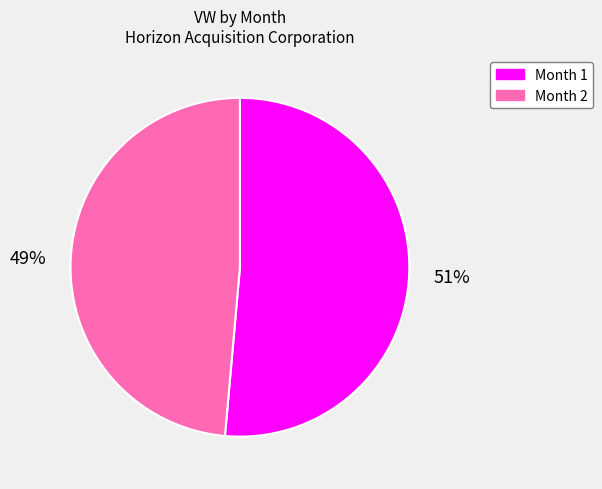

True or false: Month 2 accounts for 42% of the total.

False